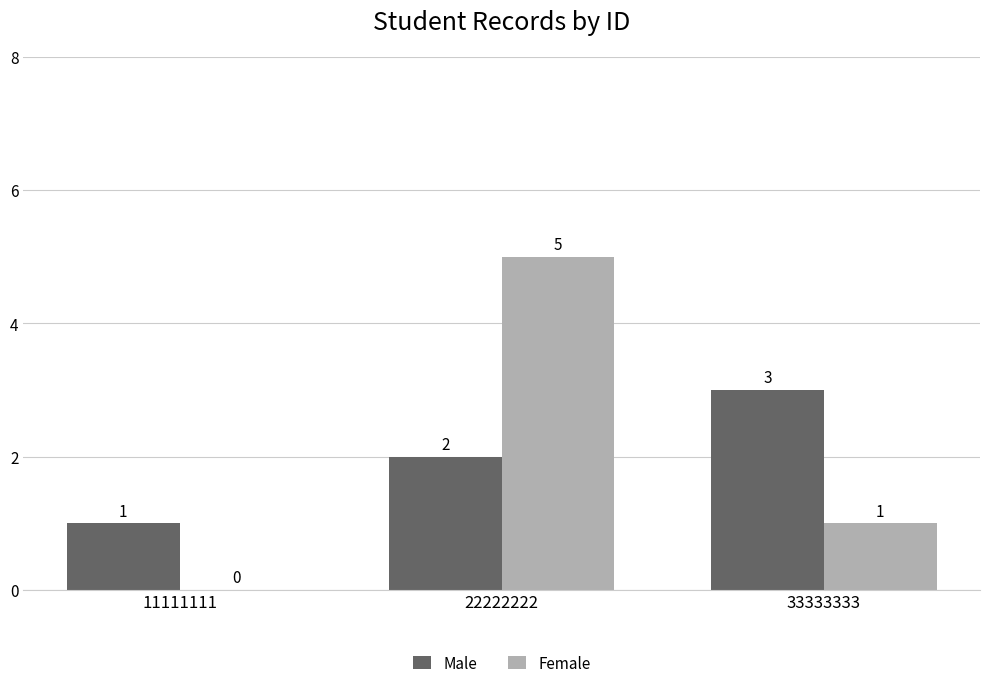

Which series has the largest range (max minus min)?

Female